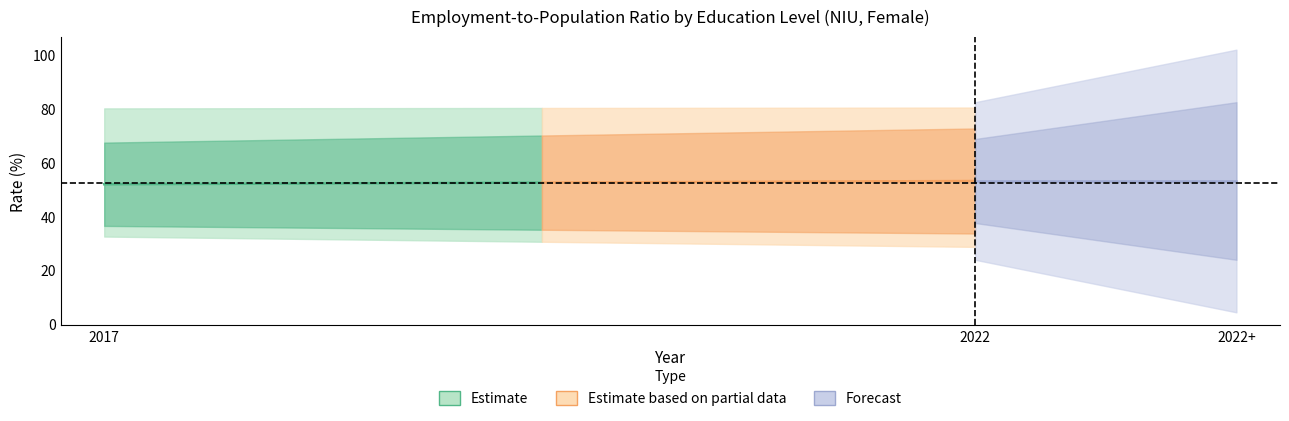

What value does the edu_aggregate_ltb series have at 2017?

32.6